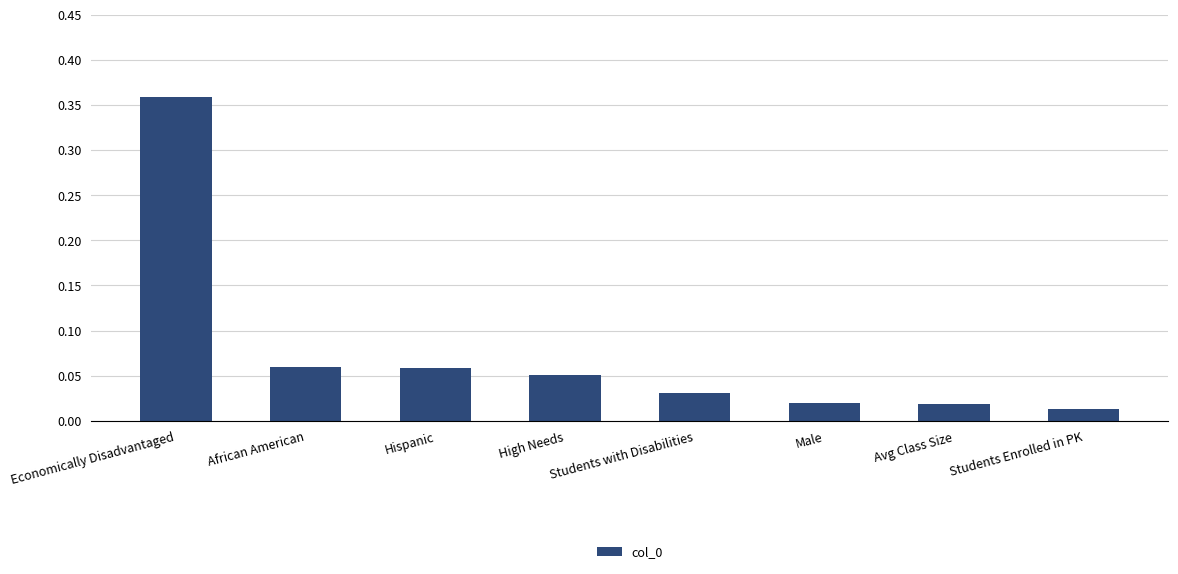

The chart shows a value of 0.0 at African American. True or false?

False